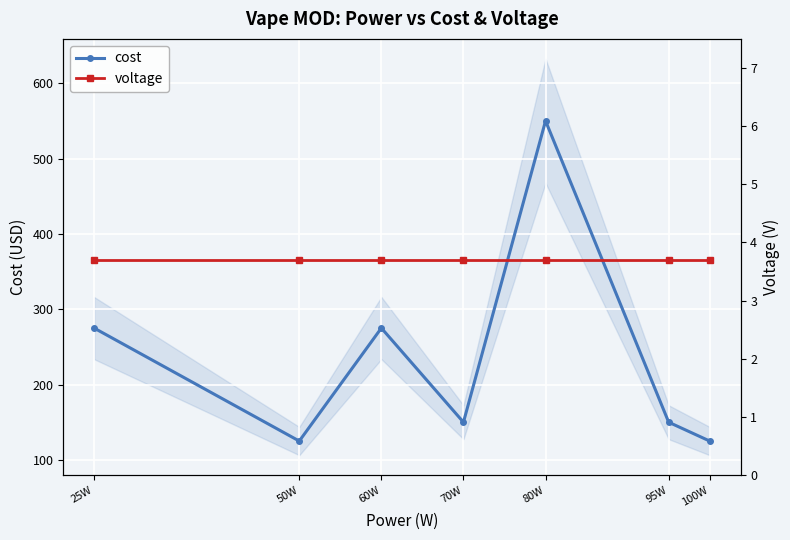

Does the chart display data point markers on the line(s)?

Yes